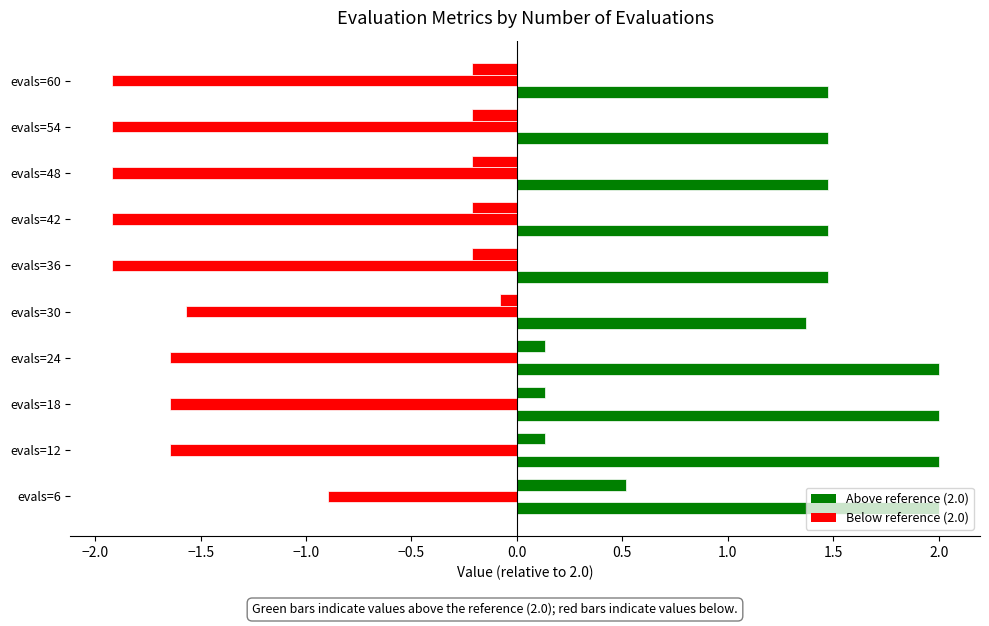

Reading left to right, extract all data points from this chart.

mean: 0.5	0.1	0.1	0.1	-0.1	-0.2	-0.2	-0.2	-0.2	-0.2
best: -0.9	-1.6	-1.6	-1.6	-1.6	-1.9	-1.9	-1.9	-1.9	-1.9
worst: 2.0	2.0	2.0	2.0	1.4	1.5	1.5	1.5	1.5	1.5